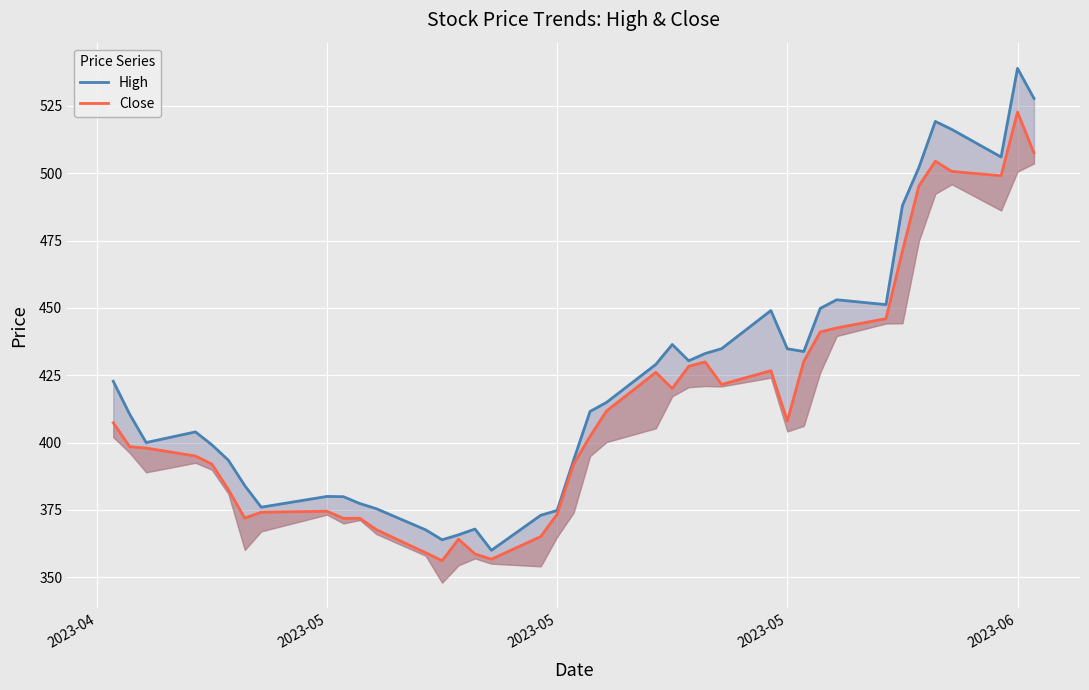

At which label does Close first exceed 407?

2023-04